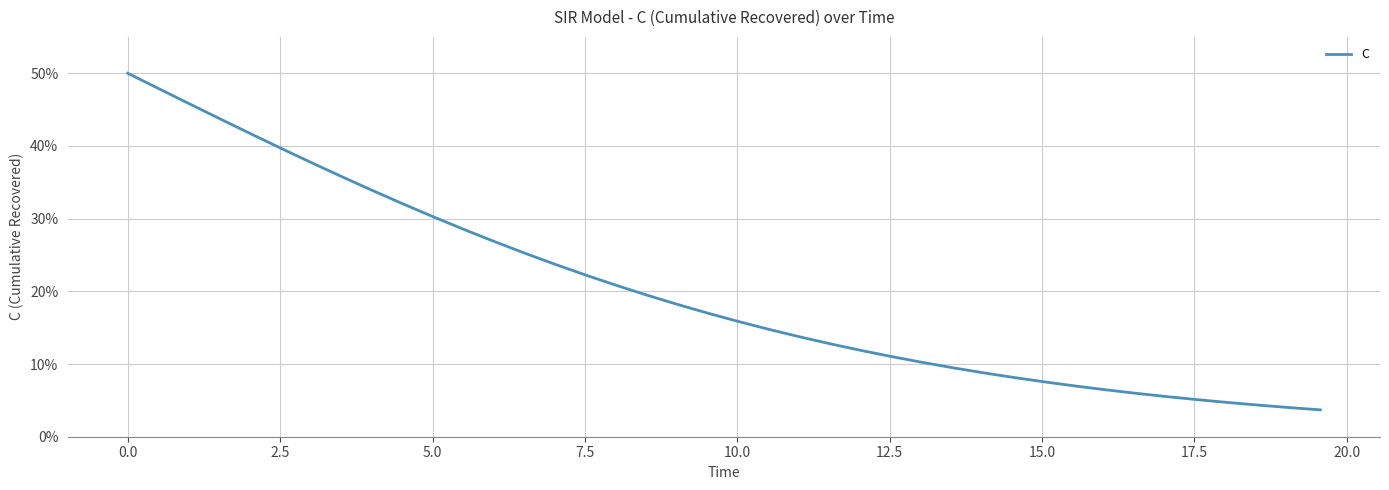

What is the sum of all values?

8.1